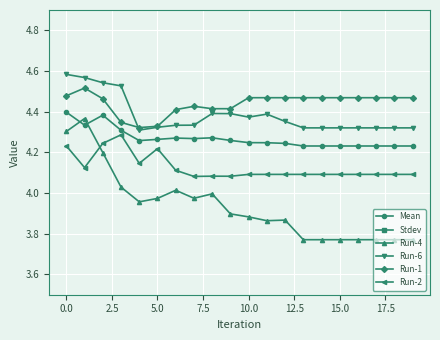

True or false: Run-4 has more than 1 interior local peaks.

True